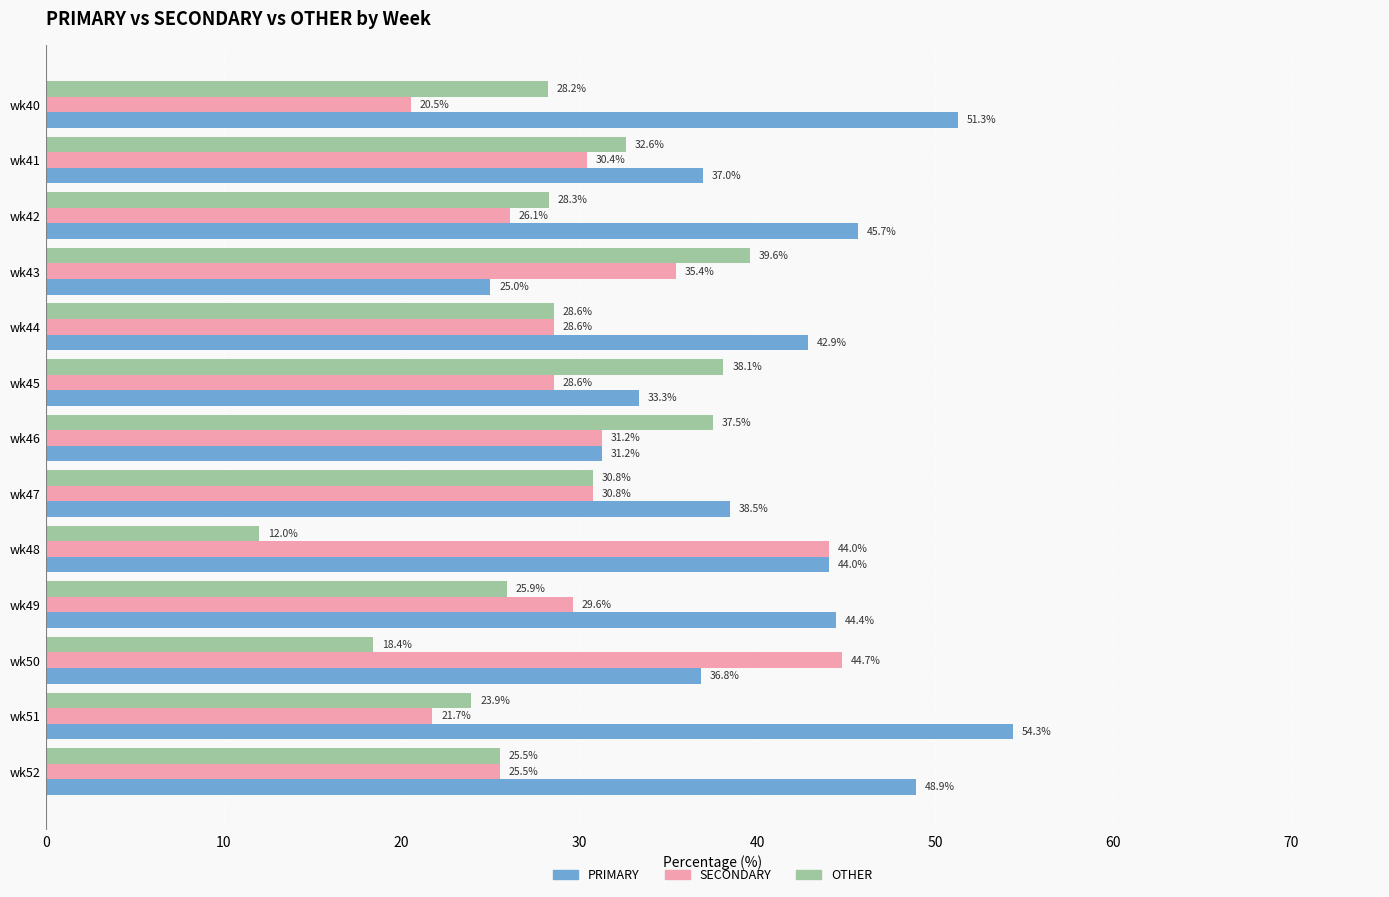

True or false: PRIMARY has a value of 25.0 at wk43.

True